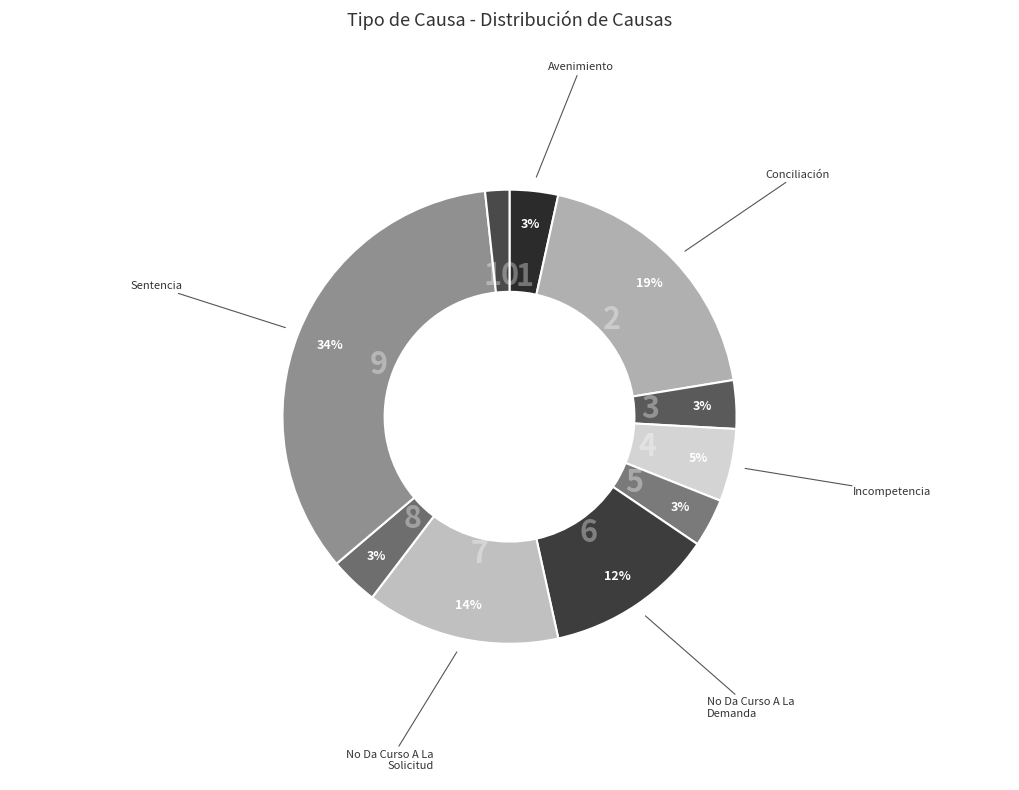

Does any single category account for the majority?

No